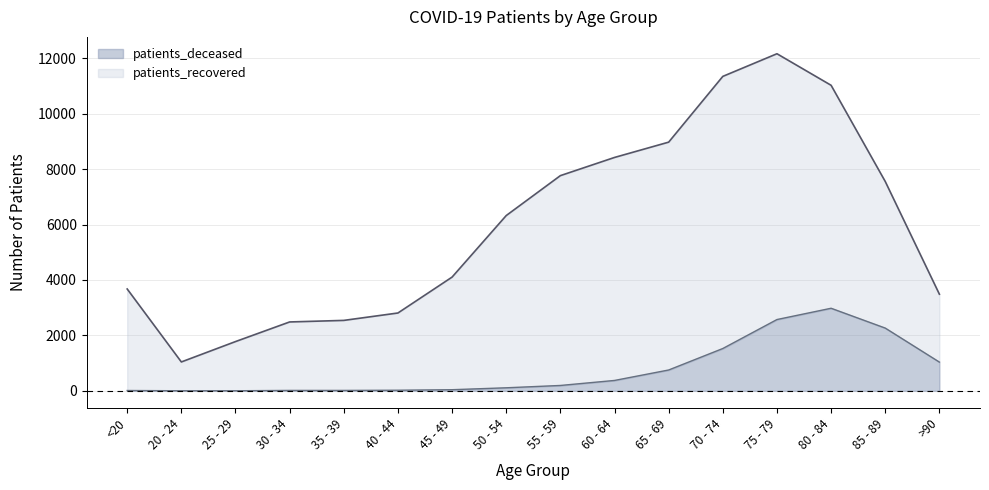

Rank the categories by value from lowest to highest.

20 - 24, 25 - 29, <20, 30 - 34, 35 - 39, 40 - 44, 45 - 49, 50 - 54, 55 - 59, 60 - 64, 65 - 69, >90, 70 - 74, 85 - 89, 75 - 79, 80 - 84